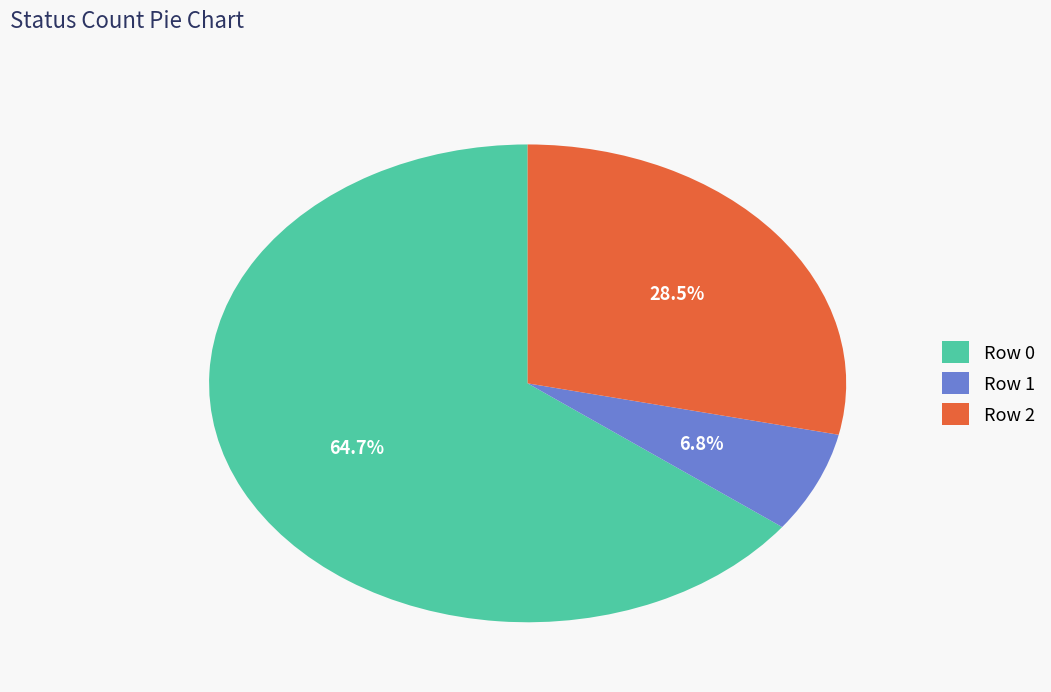

What is the total percentage of Row 1 and Row 2?

35.3%